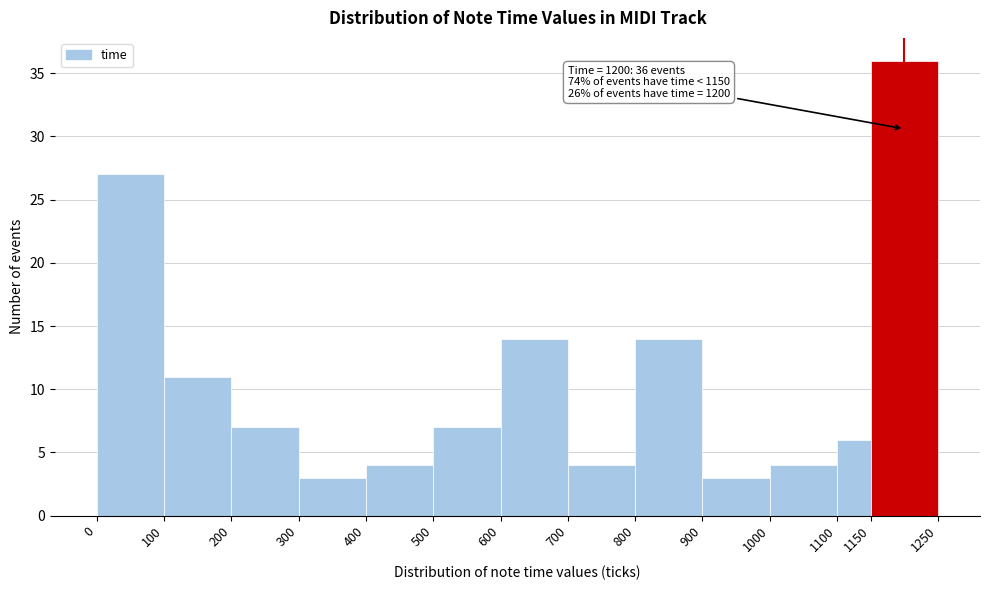

Which range on the x-axis has the tallest bar?

1150 to 1250